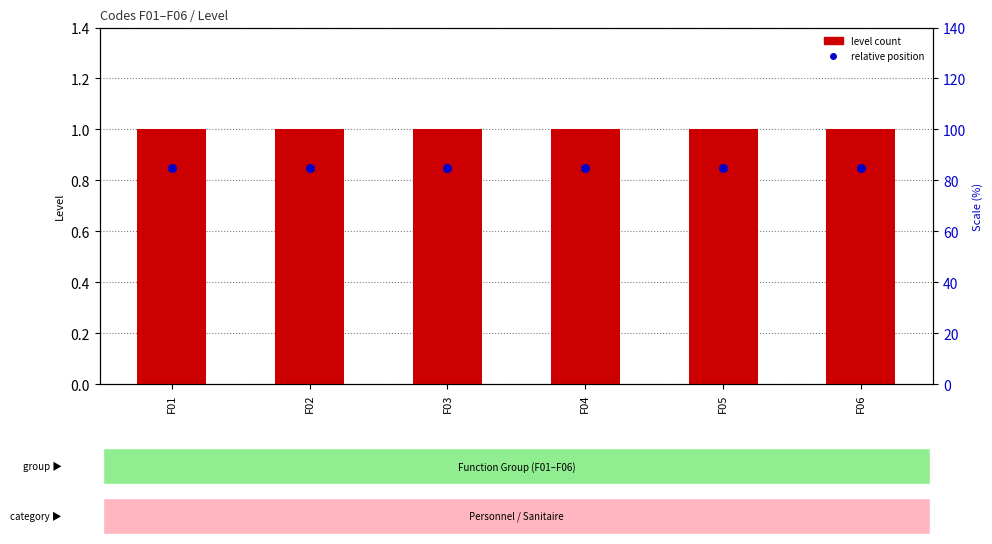

At which category is the sum across all series the highest?

F01